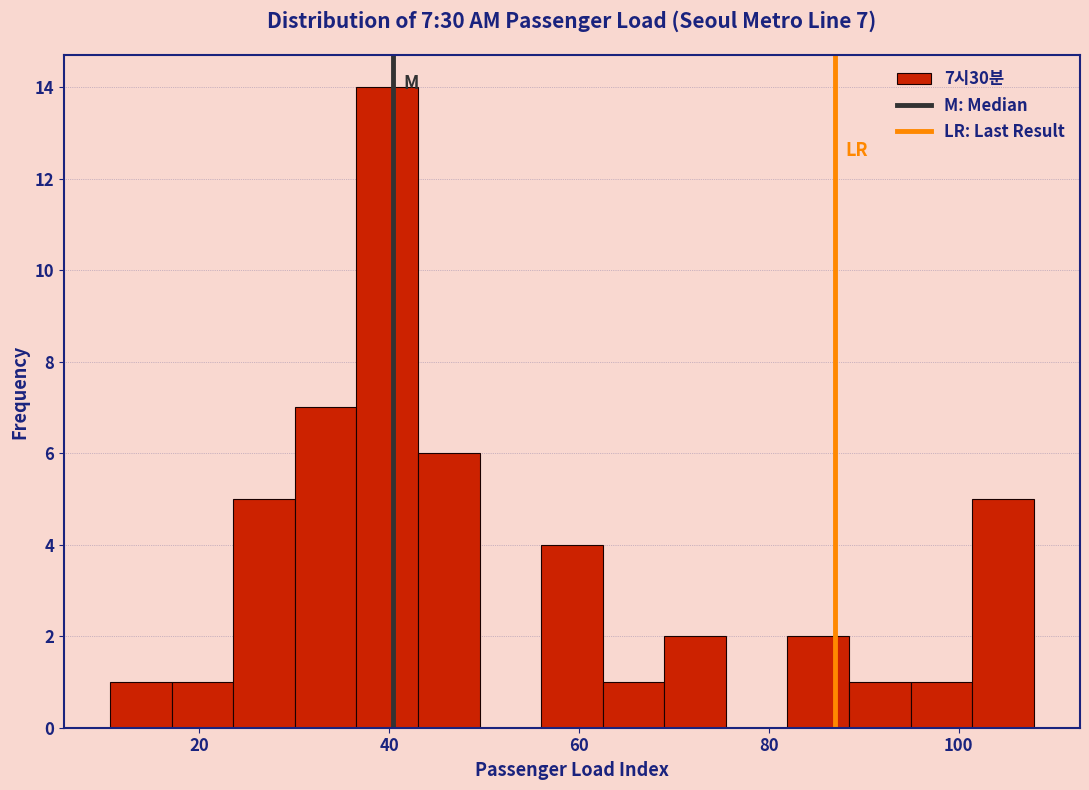

Around what value on the x-axis is the tallest bar? Give the approximate position of its centre, as read against the axis.

40